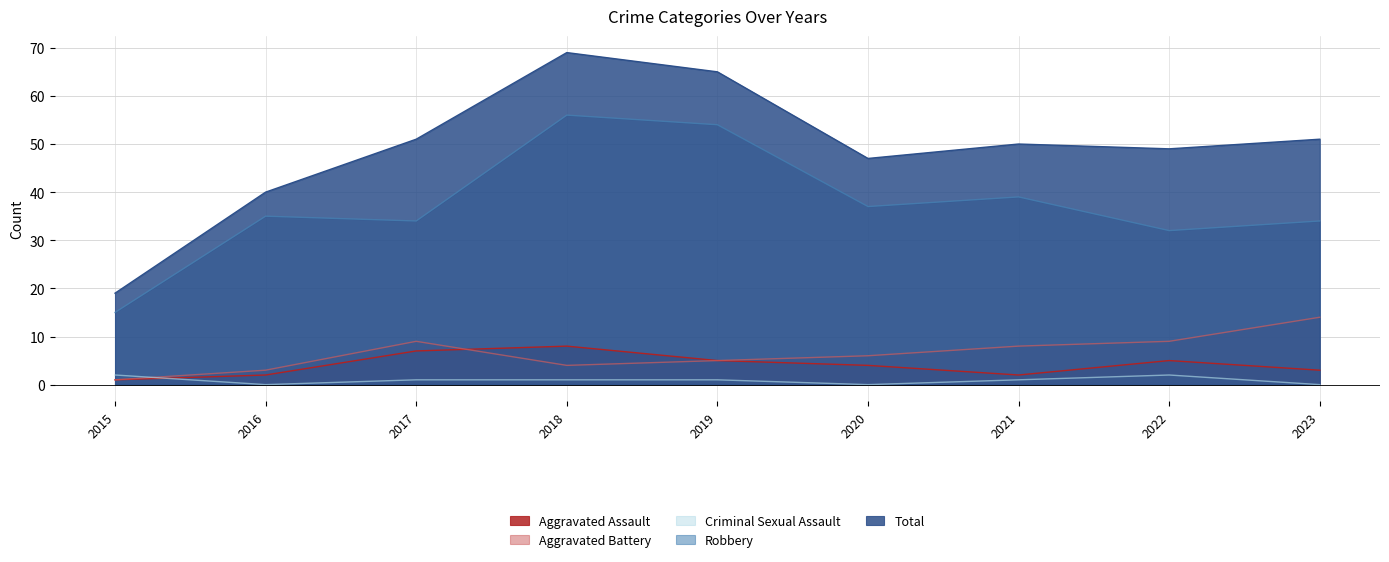

Which label corresponds to the smallest value in the chart?

2016